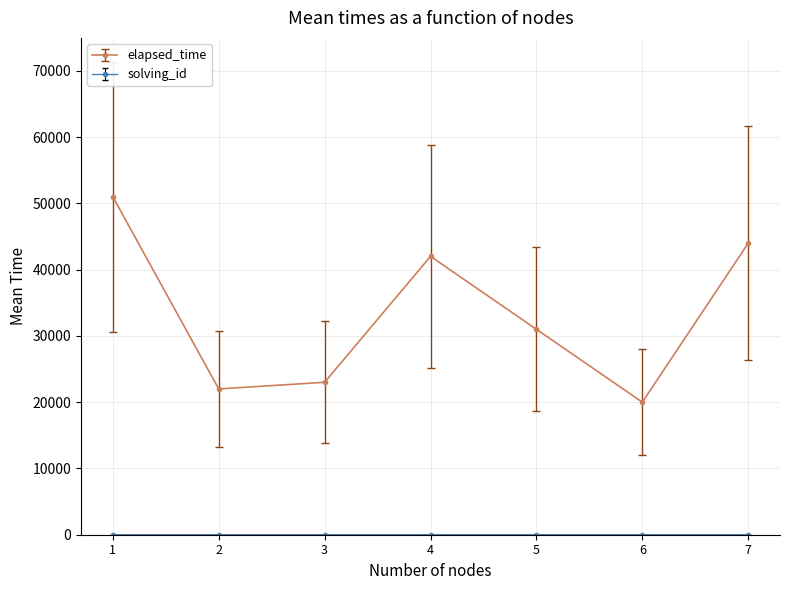

What is the difference between the second highest and second lowest values in the elapsed_time series?

22000